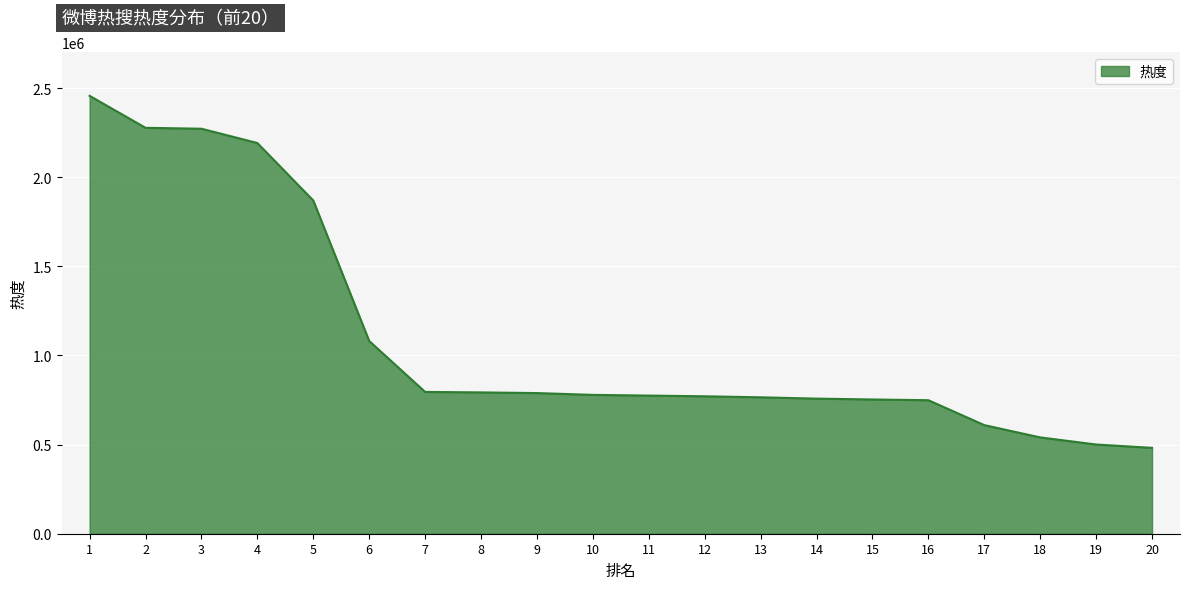

What is the difference between the values at 8 and 19?

292220